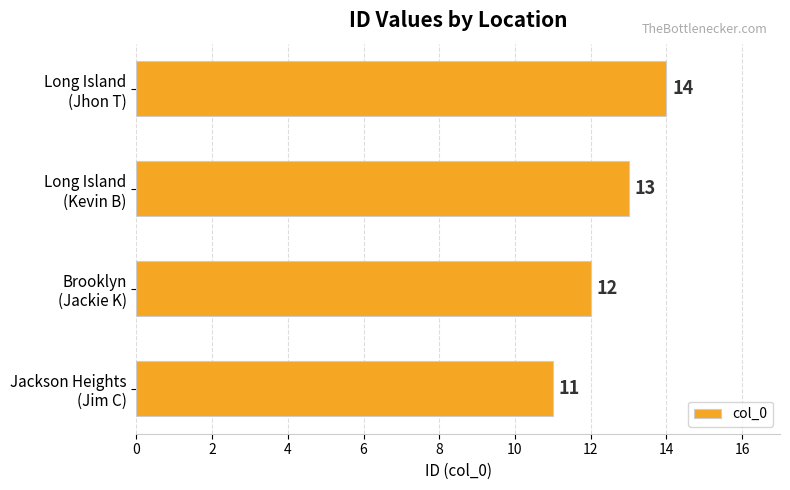

Are the bars horizontal?

Yes